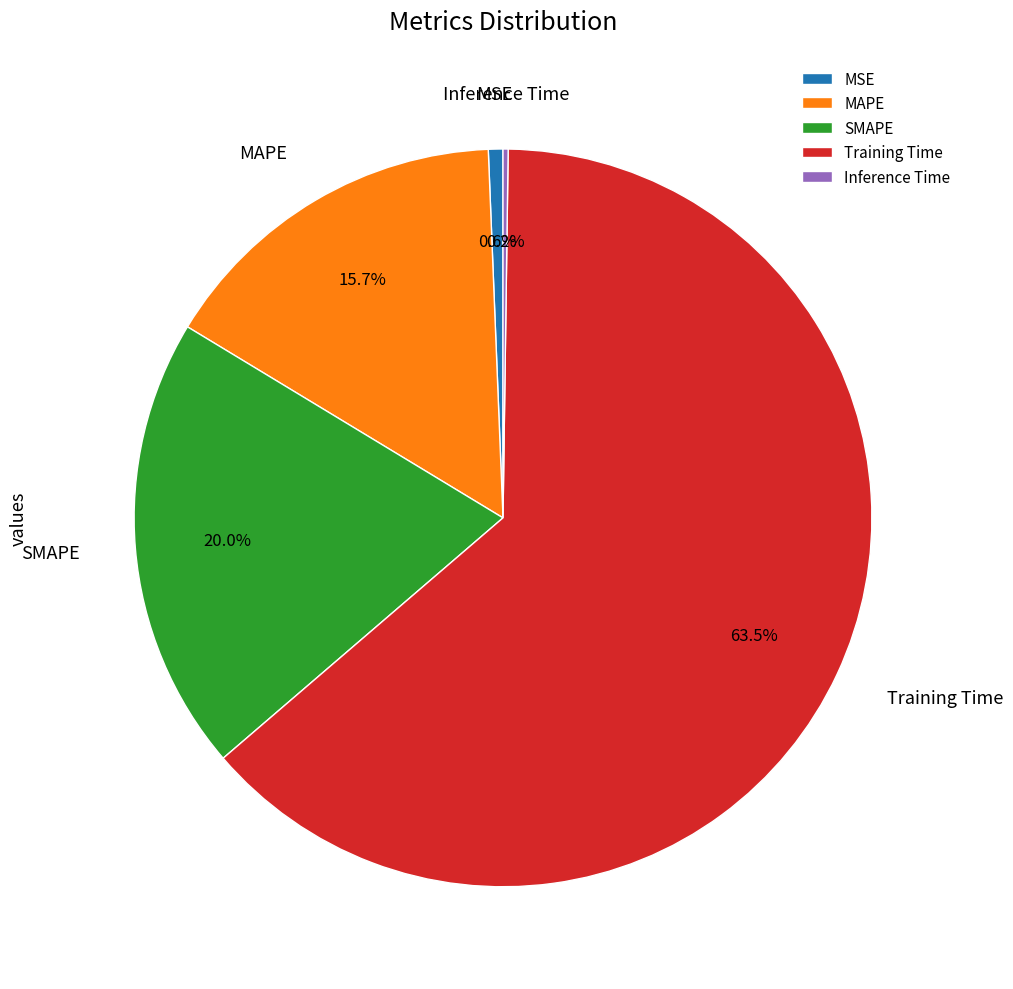

What percentage is NOT represented by MSE?

99.4%